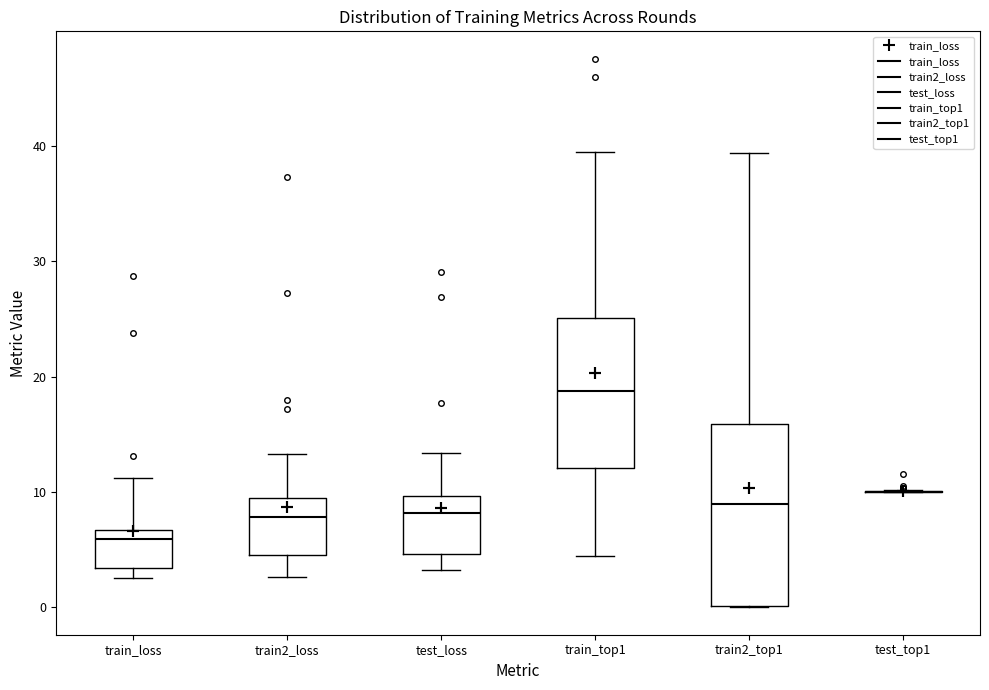

Where does the upper whisker of the box for train2_top1 end on the y-axis? The values are not printed on the chart, so give them approximately, as read against the axis.

39